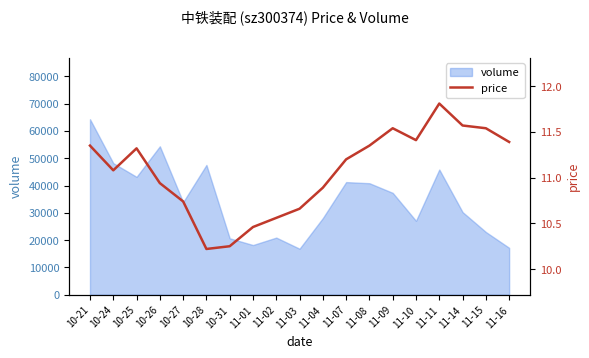

List the labels in order of value, smallest first.

10-28, 10-31, 11-01, 11-02, 11-03, 10-27, 11-04, 10-26, 10-24, 11-07, 10-25, 10-21, 11-08, 11-16, 11-10, 11-09, 11-15, 11-14, 11-11